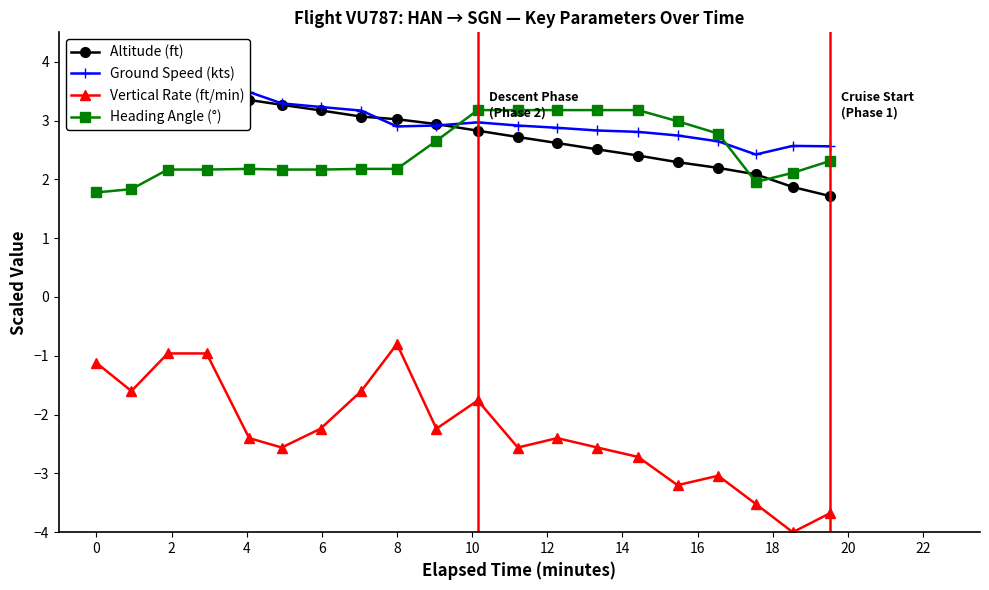

How many values in the Heading Angle (°) series are below 2?

3